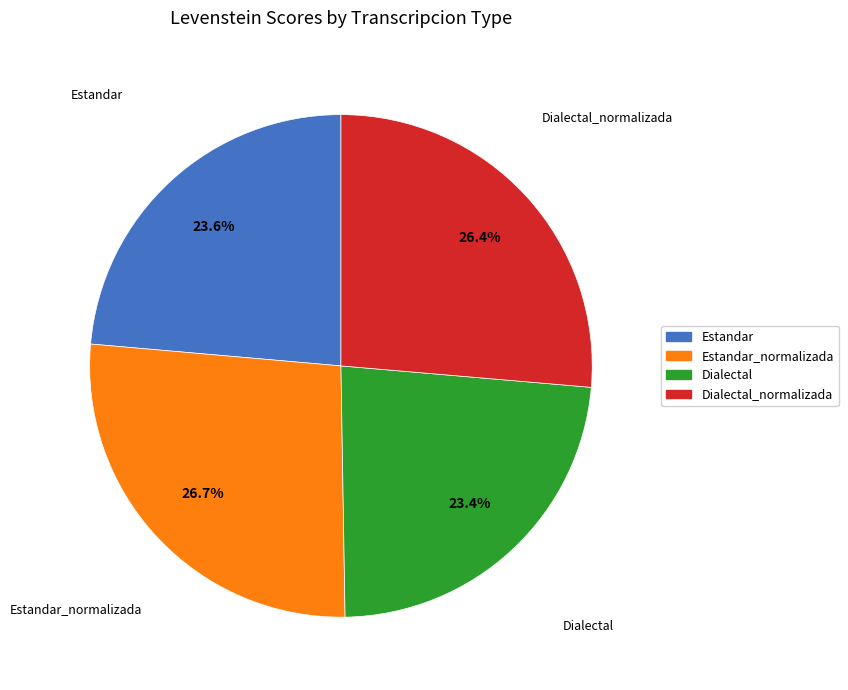

Does any single category account for the majority?

No